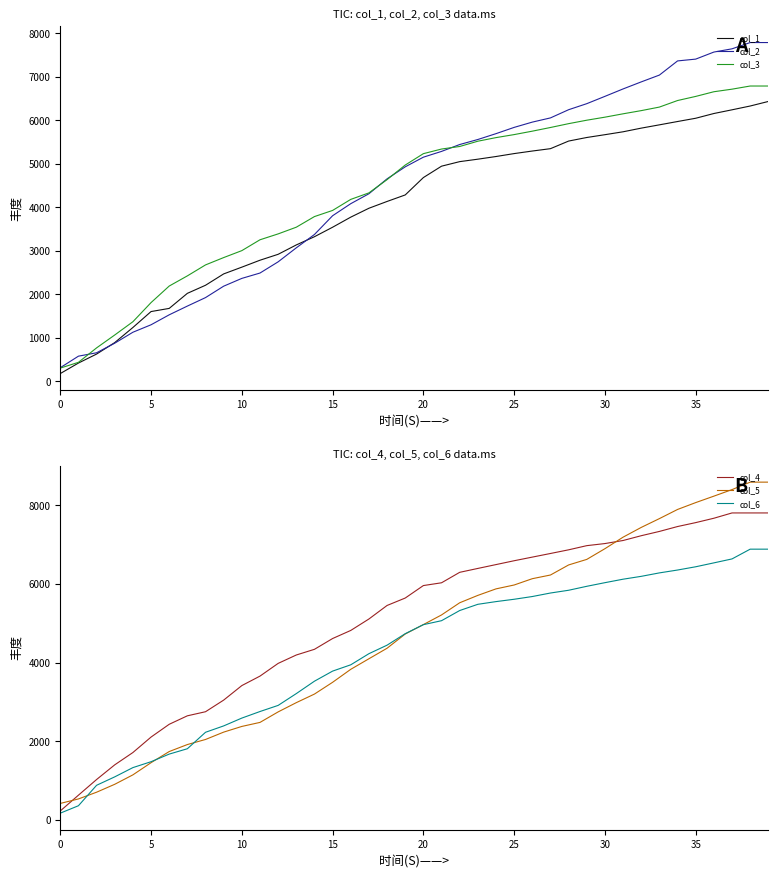

The value of col_1 at 35 is 10314.2. True or false?

False